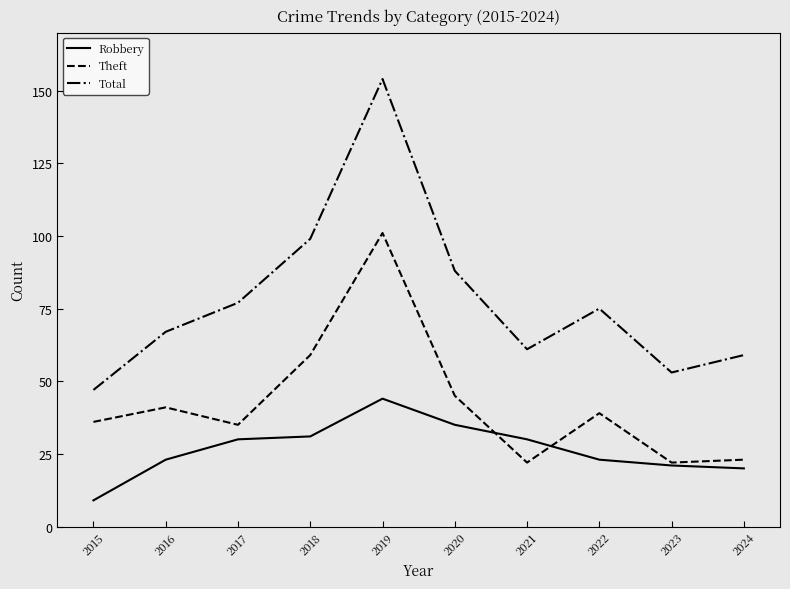

Where is Total nearest to the value 100?

2018